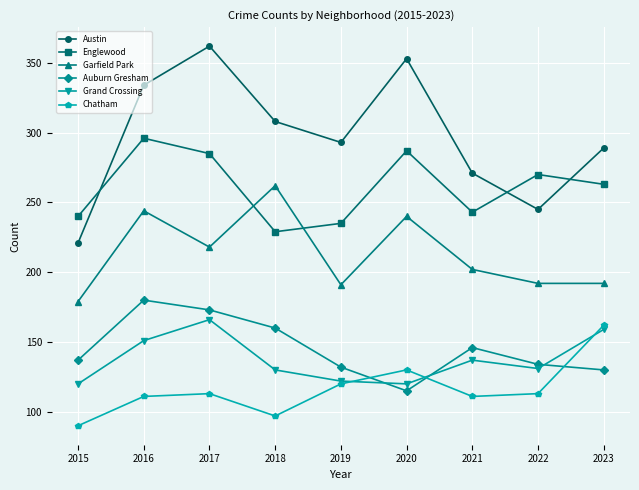

Where is the first local minimum for Garfield Park?

2017